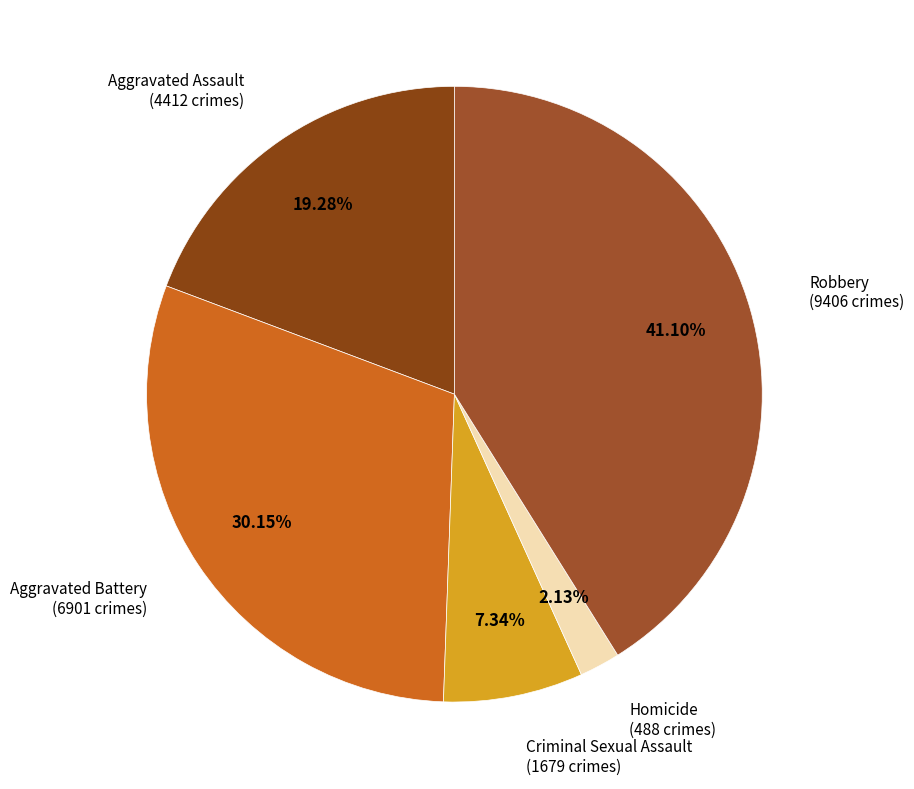

How many slices are in this pie chart?

5